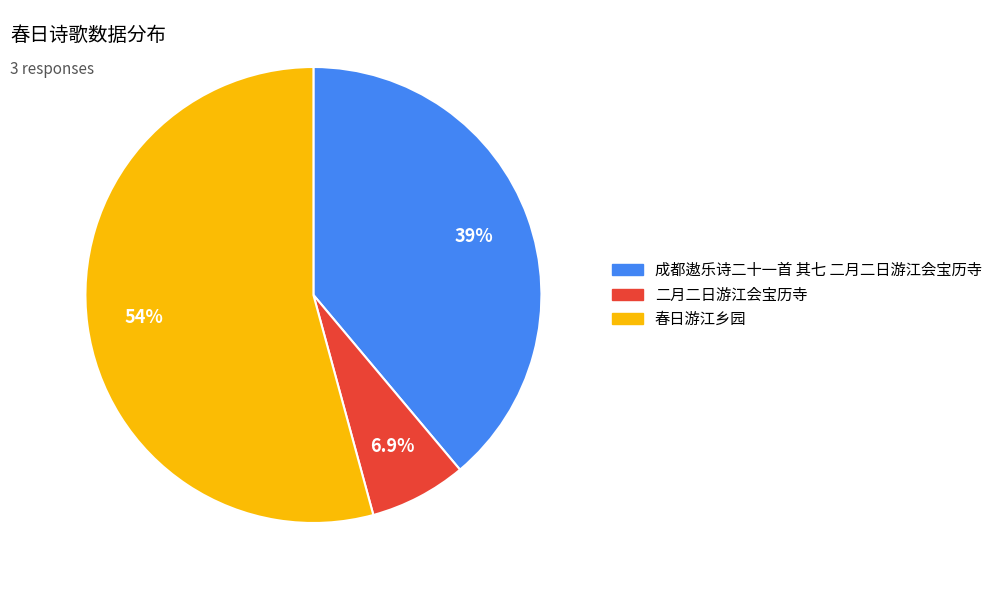

Between 二月二日游江会宝历寺 and 春日游江乡园, which is larger?

春日游江乡园